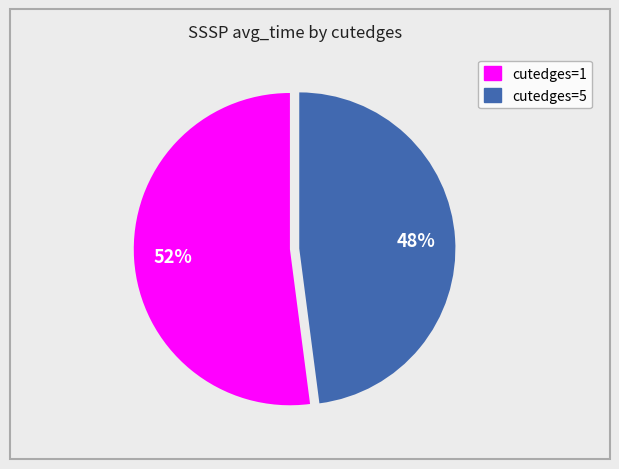

To the nearest percent, what is the difference between the largest and smallest slice percentages?

4%